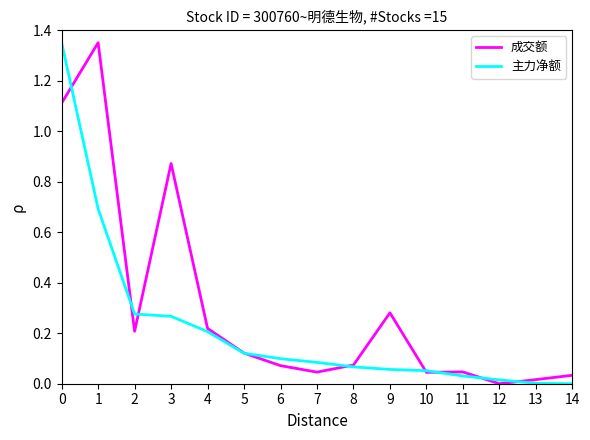

Rank the series by their average value, from highest to lowest.

成交额, 主力净额